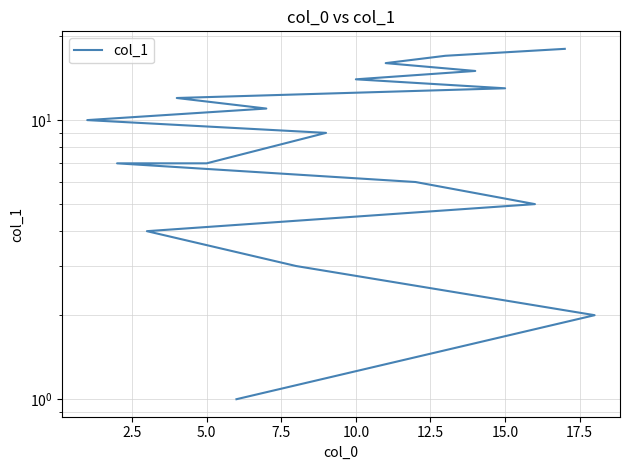

How many lines are shown in the chart?

1